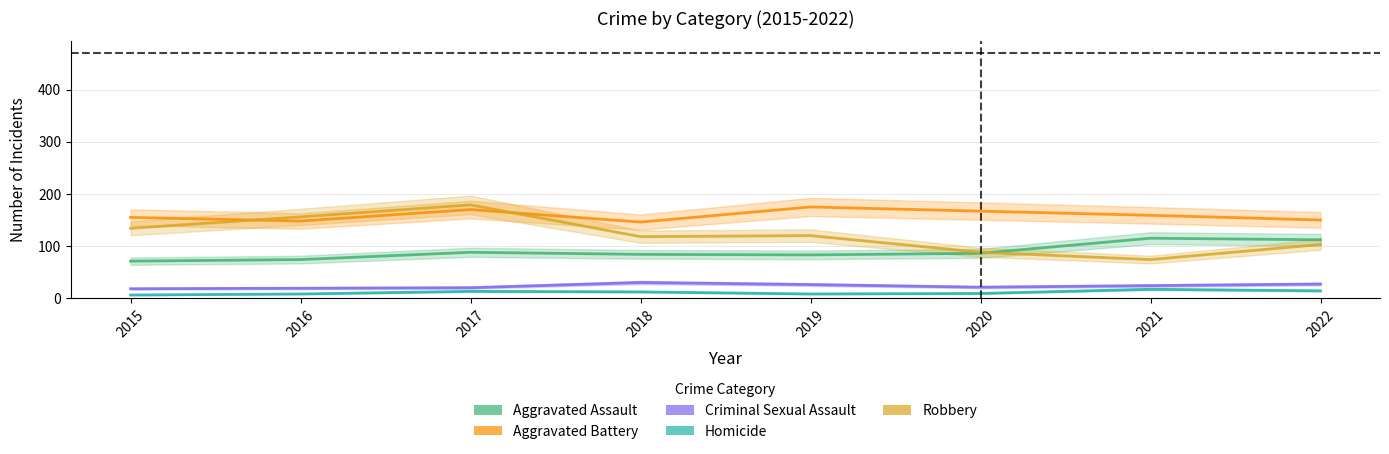

Is it true that Aggravated Battery equals 148 at 2016?

True